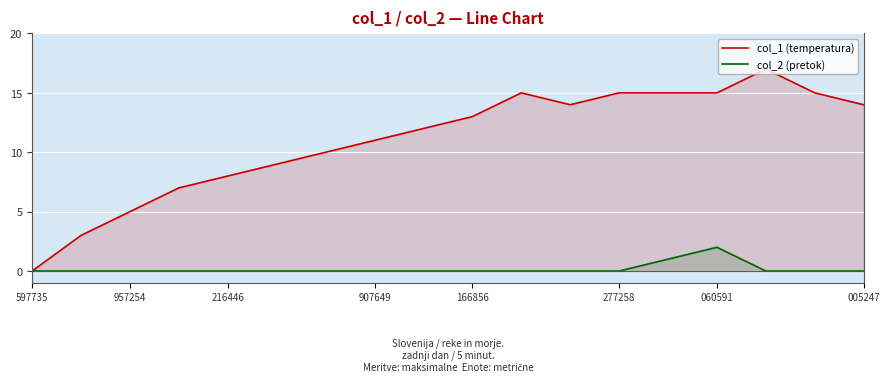

What is the greatest value displayed?

17